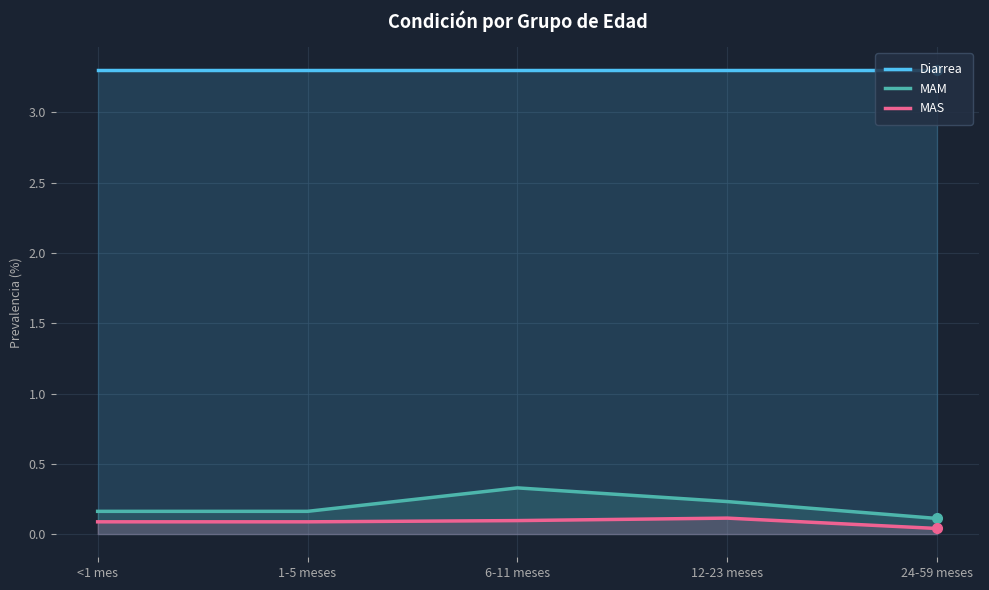

Is it true that MAS equals 0.2 at 12-23 meses?

False